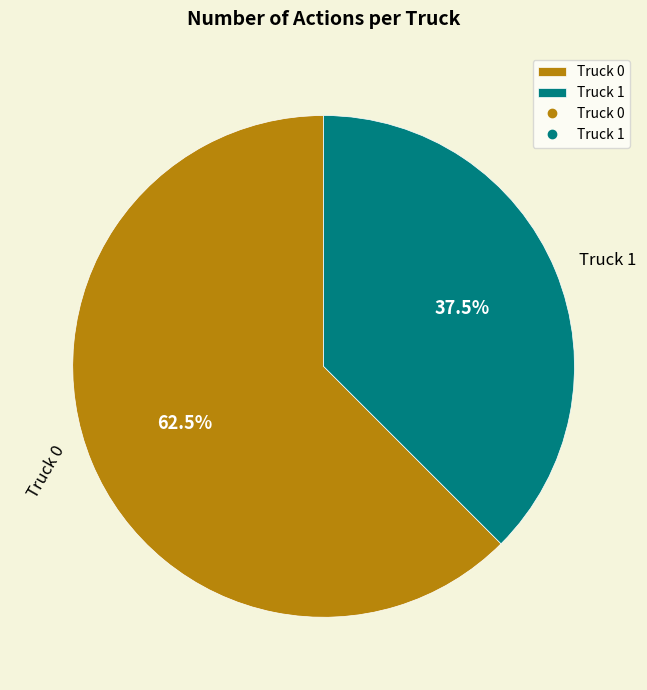

Which slice is the smallest?

Truck 1